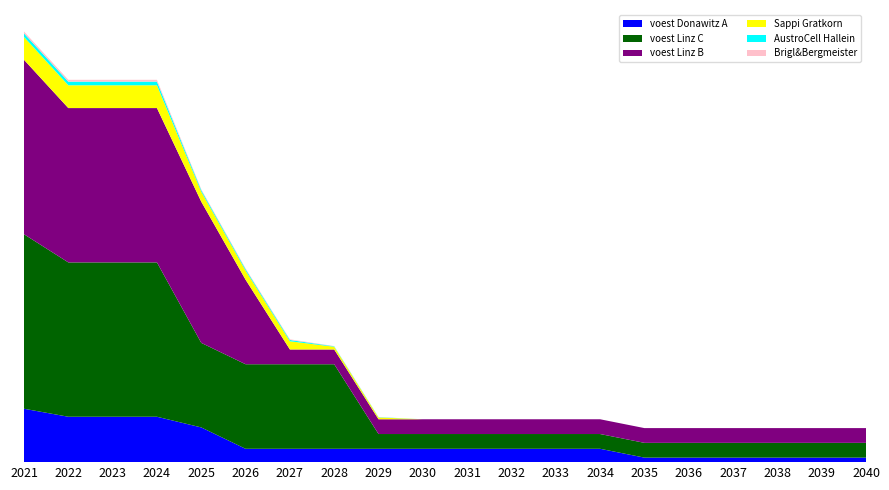

Reading right to left, transcribe all the data shown in this chart.

voest Donawitz A: 81284.4	81284.4	81284.4	81284.4	81284.4	81284.4	240158.3	240158.3	240158.3	240158.3	240158.3	240158.3	240158.3	240158.3	240158.3	624411.7	816538.3	816538.3	816538.3	960633.3
voest Linz C: 265562.6	265562.6	265562.6	265562.6	265562.6	265562.6	265562.6	265562.6	265562.6	265562.6	265562.6	265562.6	1520949.2	1520949.2	1520949.2	1520949.2	2776335.9	2776335.9	2776335.9	3138466.7
voest Linz B: 265562.6	265562.6	265562.6	265562.6	265562.6	265562.6	265562.6	265562.6	265562.6	265562.6	265562.6	265562.6	265562.6	265562.6	1520949.2	2539635.8	2776335.9	2776335.9	2776335.9	3138466.7
Sappi Gratkorn: 0.0	0.0	0.0	0.0	0.0	0.0	0.0	0.0	0.0	0.0	0.0	32800.0	49200.0	147600.0	164000.0	180400.0	410000.0	410000.0	410000.0	410000.0
AustroCell Hallein: 0.0	0.0	0.0	0.0	0.0	0.0	0.0	0.0	0.0	0.0	0.0	5248.0	7872.0	23616.0	26240.0	28864.0	65600.0	65600.0	65600.0	65600.0
Brigl&Bergmeister: 0.0	0.0	0.0	0.0	0.0	0.0	0.0	0.0	0.0	0.0	0.0	2624.0	3936.0	11808.0	13120.0	14432.0	32800.0	32800.0	32800.0	32800.0